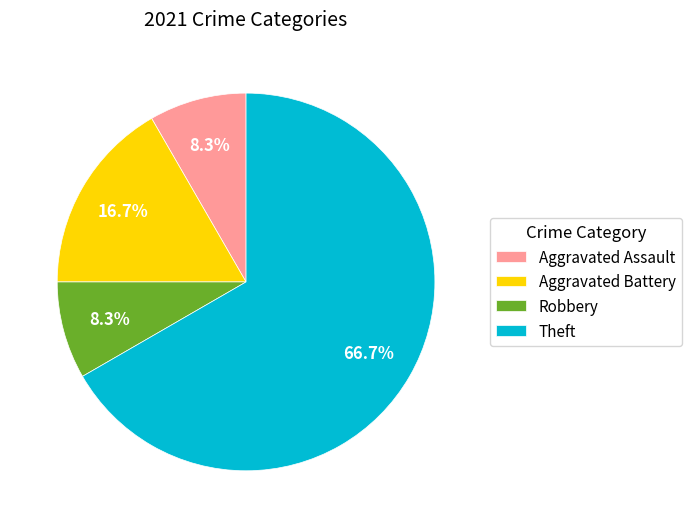

What is the largest slice in the pie chart?

Theft